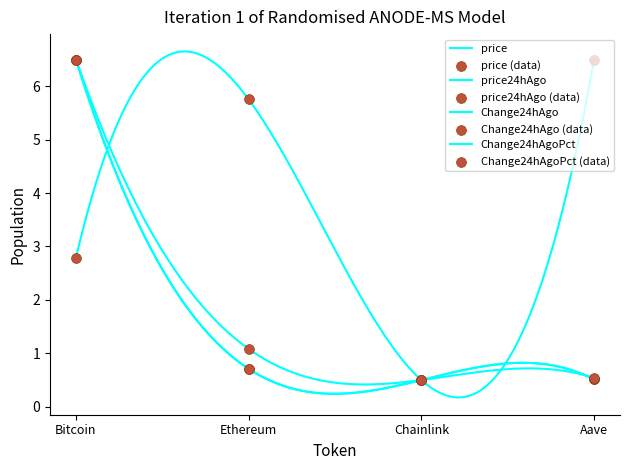

At how many categories does at least one series exceed 3?

3